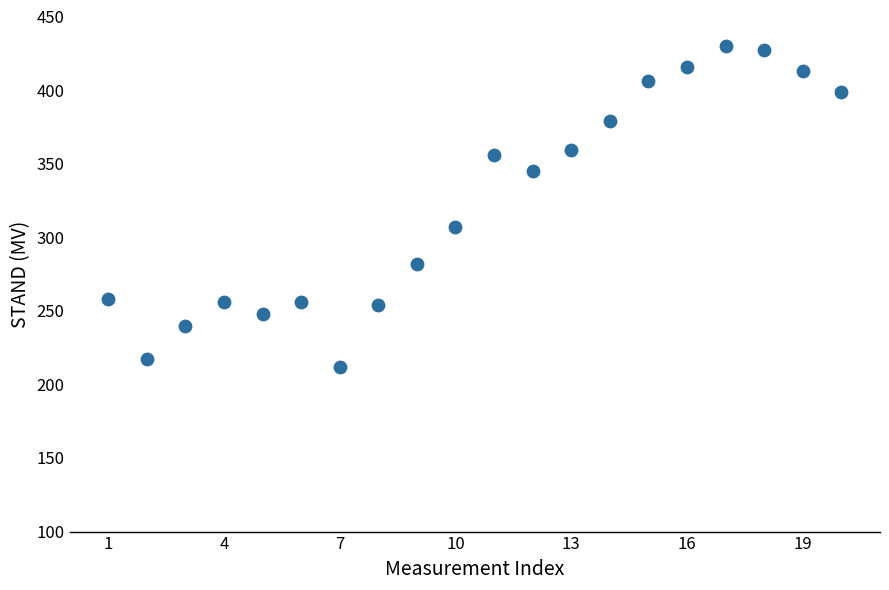

What Y value in the scatter plot is closest to 321?

307